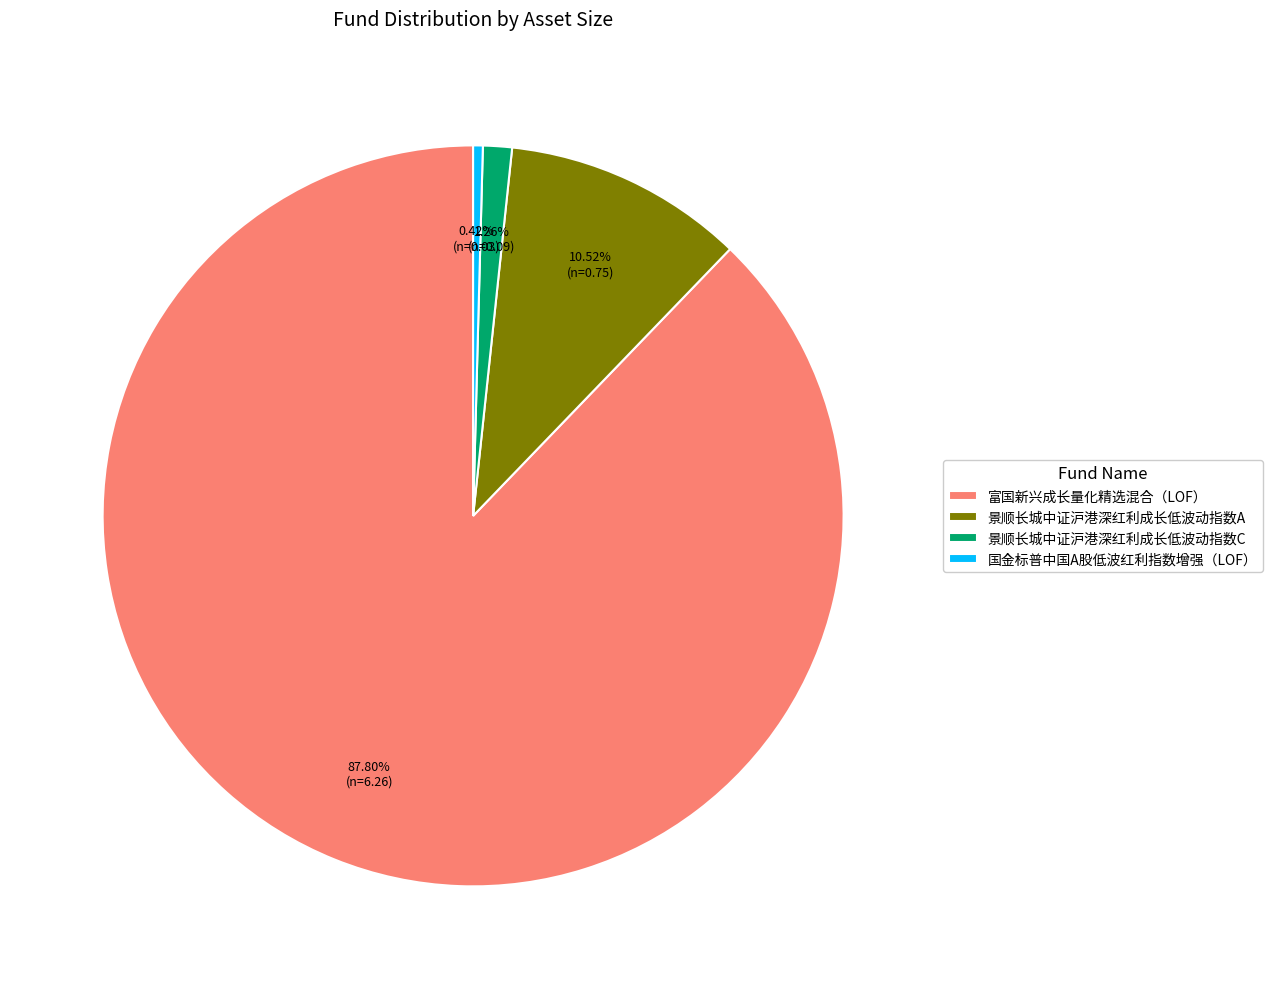

Is there any slice that represents more than half of the pie?

Yes